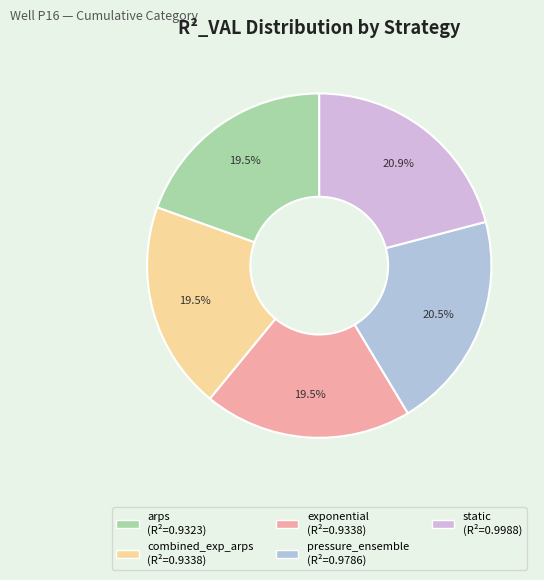

To the nearest percent, what is the combined percentage of arps and pressure_ensemble?

40%